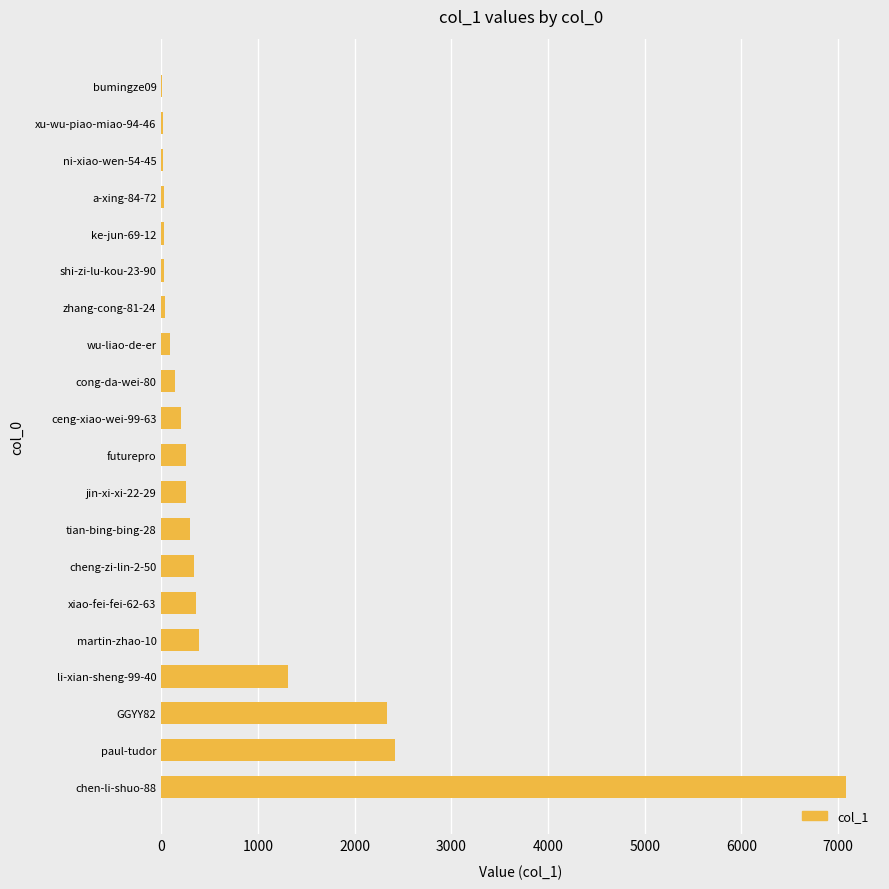

What is the greatest value displayed?

7080